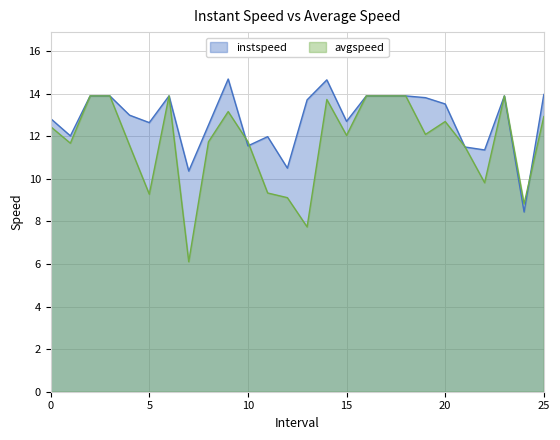

What is the value of the avgspeed point at the 21st from the left?

12.7